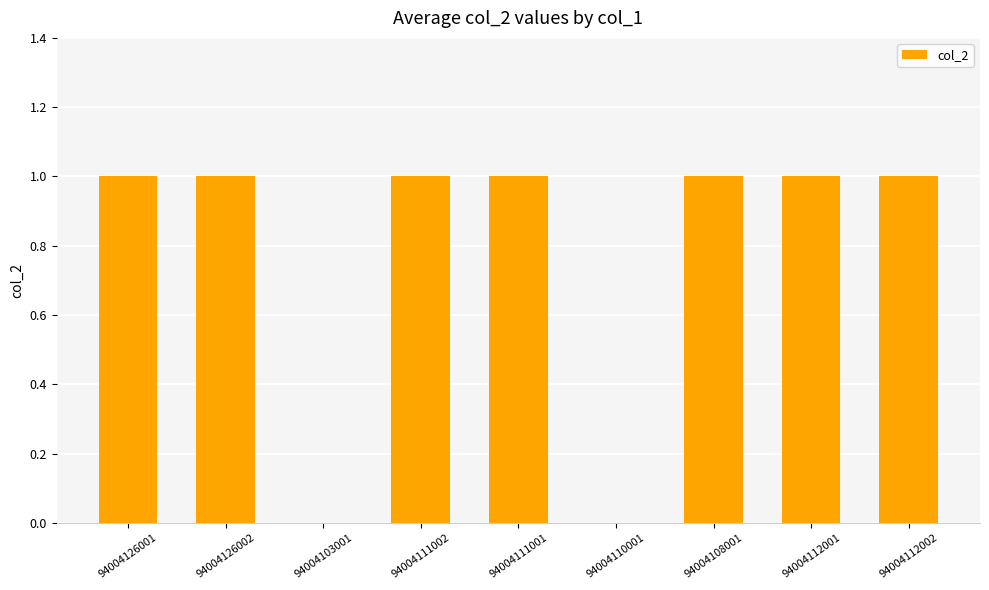

The value at 94004103001 is 0. True or false?

True